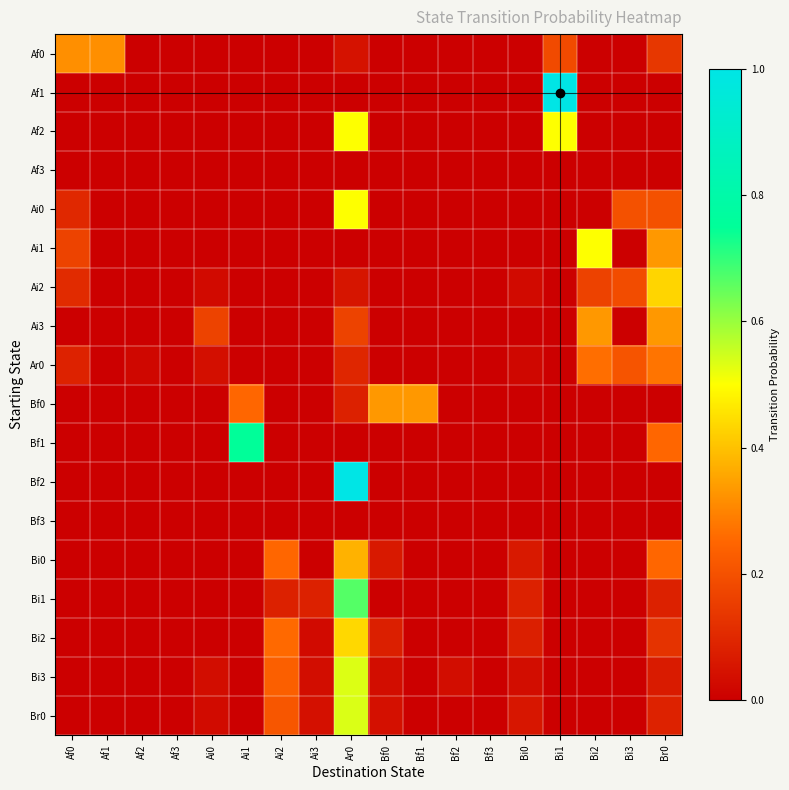

Reading left to right, list all the values displayed in this chart.

Af0: Af0=0.3	Af1=0.3	Af2=0.0	Af3=0.0	Ai0=0.0	Ai1=0.0	Ai2=0.0	Ai3=0.0	Ar0=0.0	Bf0=0.0	Bf1=0.0	Bf2=0.0	Bf3=0.0	Bi0=0.0	Bi1=0.2	Bi2=0.0	Bi3=0.0	Br0=0.1
Af1: Af0=0.0	Af1=0.0	Af2=0.0	Af3=0.0	Ai0=0.0	Ai1=0.0	Ai2=0.0	Ai3=0.0	Ar0=0.0	Bf0=0.0	Bf1=0.0	Bf2=0.0	Bf3=0.0	Bi0=0.0	Bi1=1.0	Bi2=0.0	Bi3=0.0	Br0=0.0
Af2: Af0=0.0	Af1=0.0	Af2=0.0	Af3=0.0	Ai0=0.0	Ai1=0.0	Ai2=0.0	Ai3=0.0	Ar0=0.5	Bf0=0.0	Bf1=0.0	Bf2=0.0	Bf3=0.0	Bi0=0.0	Bi1=0.5	Bi2=0.0	Bi3=0.0	Br0=0.0
Af3: Af0=0.0	Af1=0.0	Af2=0.0	Af3=0.0	Ai0=0.0	Ai1=0.0	Ai2=0.0	Ai3=0.0	Ar0=0.0	Bf0=0.0	Bf1=0.0	Bf2=0.0	Bf3=0.0	Bi0=0.0	Bi1=0.0	Bi2=0.0	Bi3=0.0	Br0=0.0
Ai0: Af0=0.1	Af1=0.0	Af2=0.0	Af3=0.0	Ai0=0.0	Ai1=0.0	Ai2=0.0	Ai3=0.0	Ar0=0.5	Bf0=0.0	Bf1=0.0	Bf2=0.0	Bf3=0.0	Bi0=0.0	Bi1=0.0	Bi2=0.0	Bi3=0.2	Br0=0.2
Ai1: Af0=0.2	Af1=0.0	Af2=0.0	Af3=0.0	Ai0=0.0	Ai1=0.0	Ai2=0.0	Ai3=0.0	Ar0=0.0	Bf0=0.0	Bf1=0.0	Bf2=0.0	Bf3=0.0	Bi0=0.0	Bi1=0.0	Bi2=0.5	Bi3=0.0	Br0=0.3
Ai2: Af0=0.1	Af1=0.0	Af2=0.0	Af3=0.0	Ai0=0.0	Ai1=0.0	Ai2=0.0	Ai3=0.0	Ar0=0.1	Bf0=0.0	Bf1=0.0	Bf2=0.0	Bf3=0.0	Bi0=0.0	Bi1=0.0	Bi2=0.2	Bi3=0.2	Br0=0.4
Ai3: Af0=0.0	Af1=0.0	Af2=0.0	Af3=0.0	Ai0=0.2	Ai1=0.0	Ai2=0.0	Ai3=0.0	Ar0=0.2	Bf0=0.0	Bf1=0.0	Bf2=0.0	Bf3=0.0	Bi0=0.0	Bi1=0.0	Bi2=0.3	Bi3=0.0	Br0=0.3
Ar0: Af0=0.1	Af1=0.0	Af2=0.0	Af3=0.0	Ai0=0.0	Ai1=0.0	Ai2=0.0	Ai3=0.0	Ar0=0.1	Bf0=0.0	Bf1=0.0	Bf2=0.0	Bf3=0.0	Bi0=0.0	Bi1=0.0	Bi2=0.3	Bi3=0.2	Br0=0.3
Bf0: Af0=0.0	Af1=0.0	Af2=0.0	Af3=0.0	Ai0=0.0	Ai1=0.2	Ai2=0.0	Ai3=0.0	Ar0=0.1	Bf0=0.3	Bf1=0.3	Bf2=0.0	Bf3=0.0	Bi0=0.0	Bi1=0.0	Bi2=0.0	Bi3=0.0	Br0=0.0
Bf1: Af0=0.0	Af1=0.0	Af2=0.0	Af3=0.0	Ai0=0.0	Ai1=0.8	Ai2=0.0	Ai3=0.0	Ar0=0.0	Bf0=0.0	Bf1=0.0	Bf2=0.0	Bf3=0.0	Bi0=0.0	Bi1=0.0	Bi2=0.0	Bi3=0.0	Br0=0.2
Bf2: Af0=0.0	Af1=0.0	Af2=0.0	Af3=0.0	Ai0=0.0	Ai1=0.0	Ai2=0.0	Ai3=0.0	Ar0=1.0	Bf0=0.0	Bf1=0.0	Bf2=0.0	Bf3=0.0	Bi0=0.0	Bi1=0.0	Bi2=0.0	Bi3=0.0	Br0=0.0
Bf3: Af0=0.0	Af1=0.0	Af2=0.0	Af3=0.0	Ai0=0.0	Ai1=0.0	Ai2=0.0	Ai3=0.0	Ar0=0.0	Bf0=0.0	Bf1=0.0	Bf2=0.0	Bf3=0.0	Bi0=0.0	Bi1=0.0	Bi2=0.0	Bi3=0.0	Br0=0.0
Bi0: Af0=0.0	Af1=0.0	Af2=0.0	Af3=0.0	Ai0=0.0	Ai1=0.0	Ai2=0.2	Ai3=0.0	Ar0=0.4	Bf0=0.1	Bf1=0.0	Bf2=0.0	Bf3=0.0	Bi0=0.1	Bi1=0.0	Bi2=0.0	Bi3=0.0	Br0=0.2
Bi1: Af0=0.0	Af1=0.0	Af2=0.0	Af3=0.0	Ai0=0.0	Ai1=0.0	Ai2=0.1	Ai3=0.1	Ar0=0.7	Bf0=0.0	Bf1=0.0	Bf2=0.0	Bf3=0.0	Bi0=0.1	Bi1=0.0	Bi2=0.0	Bi3=0.0	Br0=0.1
Bi2: Af0=0.0	Af1=0.0	Af2=0.0	Af3=0.0	Ai0=0.0	Ai1=0.0	Ai2=0.3	Ai3=0.0	Ar0=0.4	Bf0=0.1	Bf1=0.0	Bf2=0.0	Bf3=0.0	Bi0=0.1	Bi1=0.0	Bi2=0.0	Bi3=0.0	Br0=0.1
Bi3: Af0=0.0	Af1=0.0	Af2=0.0	Af3=0.0	Ai0=0.0	Ai1=0.0	Ai2=0.2	Ai3=0.0	Ar0=0.5	Bf0=0.0	Bf1=0.0	Bf2=0.0	Bf3=0.0	Bi0=0.0	Bi1=0.0	Bi2=0.0	Bi3=0.0	Br0=0.1
Br0: Af0=0.0	Af1=0.0	Af2=0.0	Af3=0.0	Ai0=0.0	Ai1=0.0	Ai2=0.2	Ai3=0.0	Ar0=0.5	Bf0=0.0	Bf1=0.0	Bf2=0.0	Bf3=0.0	Bi0=0.1	Bi1=0.0	Bi2=0.0	Bi3=0.0	Br0=0.1